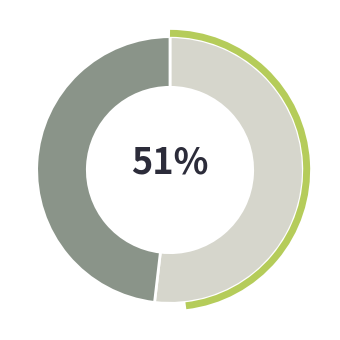

Does 2016-2019 represent more than half of the total?

Yes